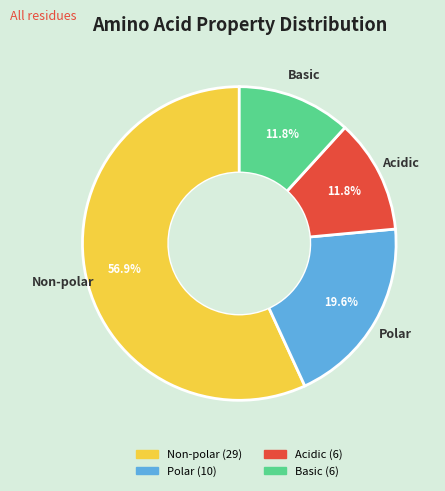

Is there any slice that represents more than half of the pie?

Yes